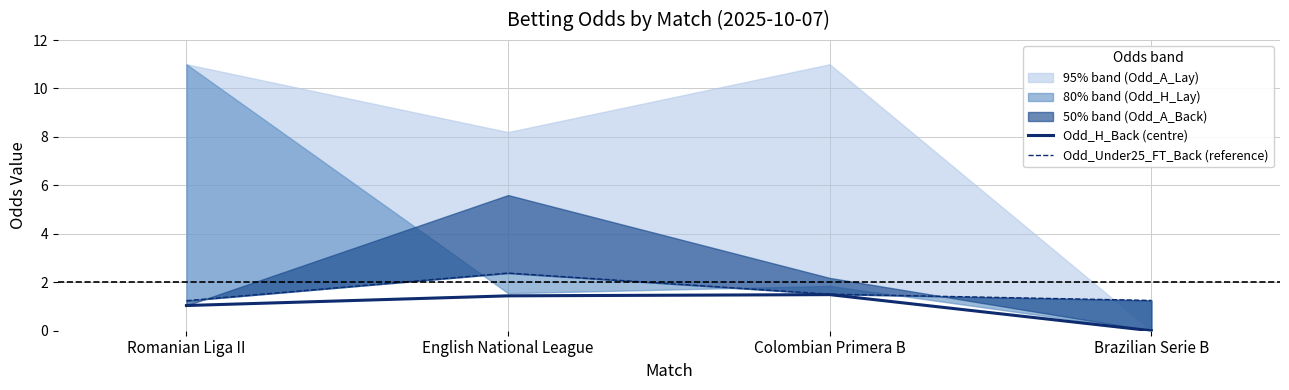

Reading left to right, extract all data points from this chart.

Odd_H_Back (centre): 1.0	1.4	1.5	0.0
Odd_Under25_FT_Back (reference): 1.2	2.4	1.5	1.2